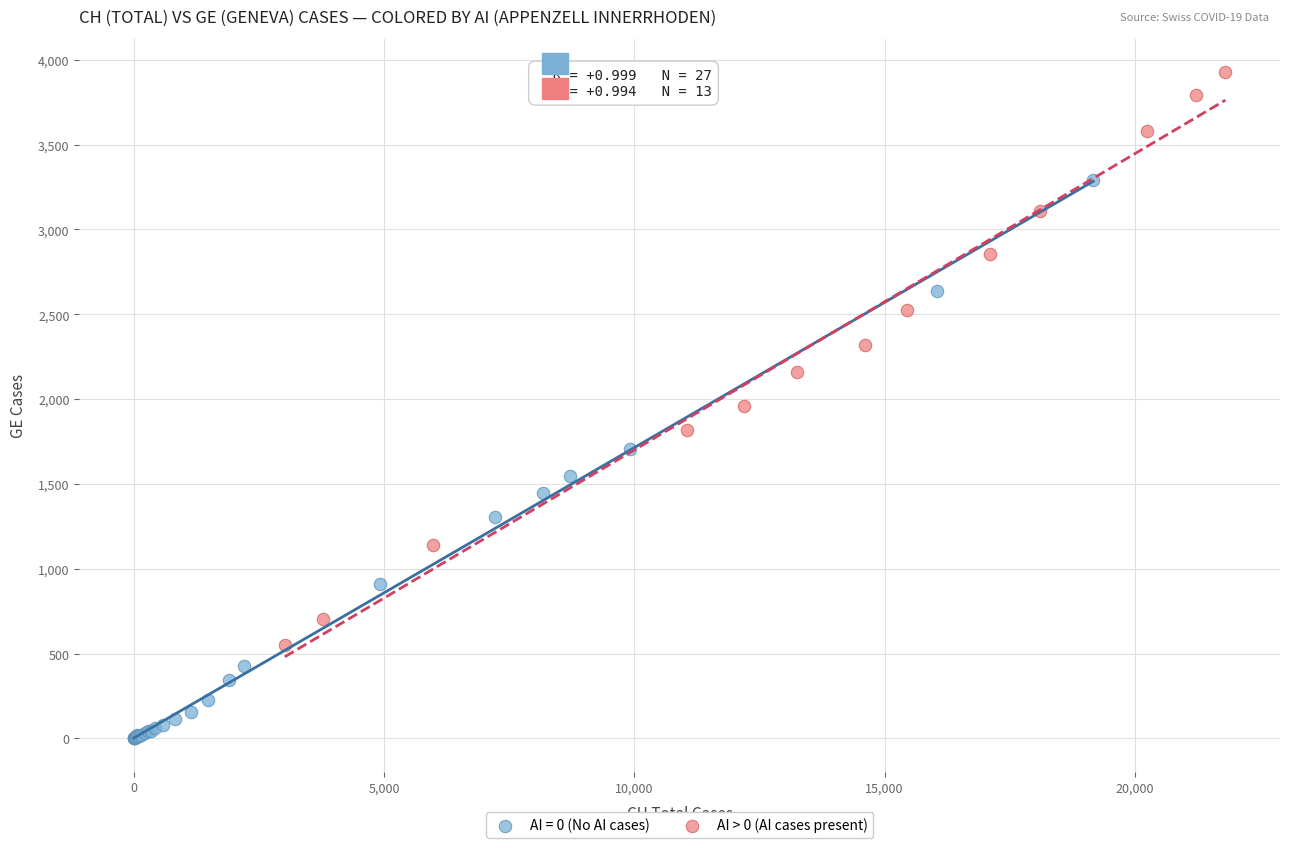

Which series contains the lowest Y value?

AI = 0 (No AI cases)